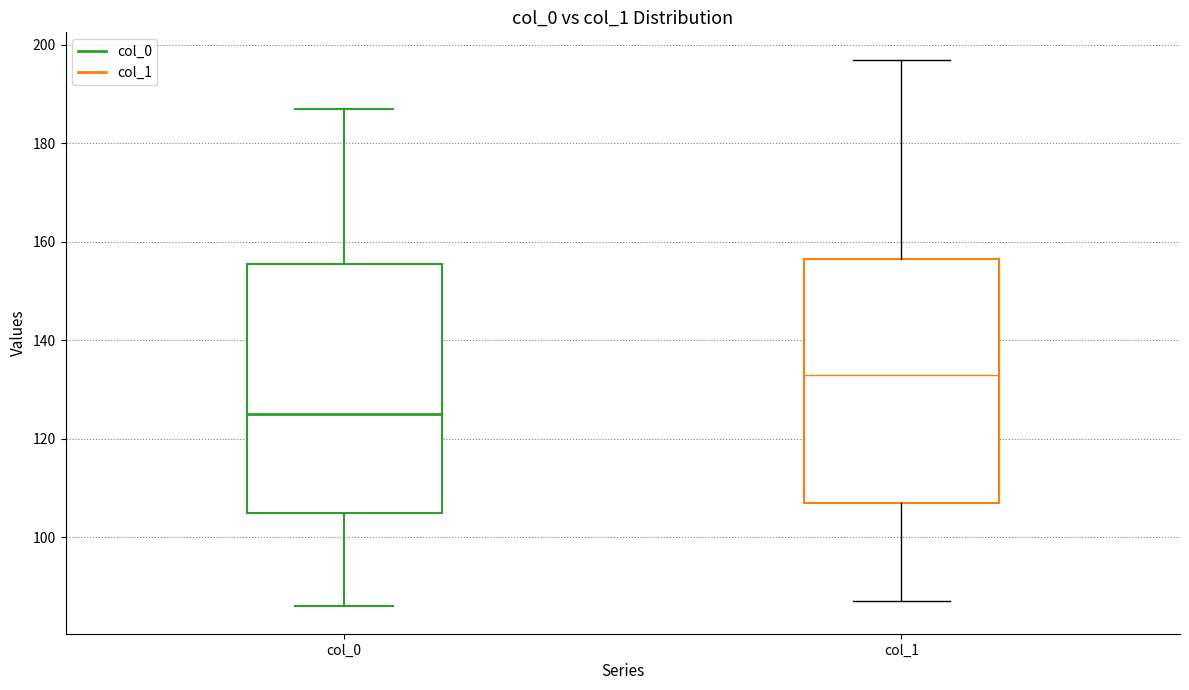

Where is the lower edge of the box for col_1 on the y-axis? The values are not printed on the chart, so give them approximately, as read against the axis.

108